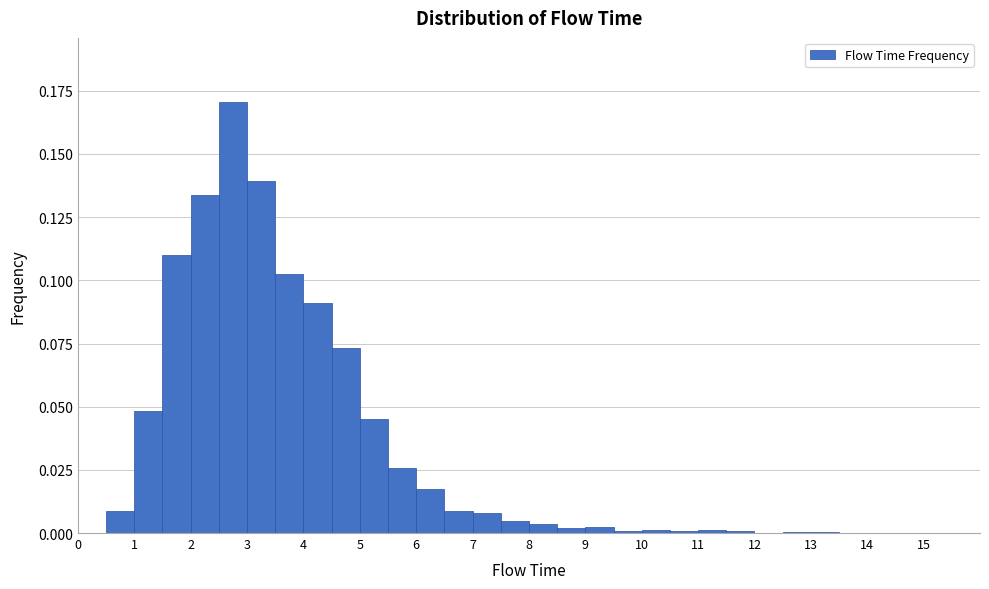

How tall is the bar that spans 3.5 to 4.0 on the x-axis? The values are not printed on the chart, so give them approximately, as read against the axis.

0.100